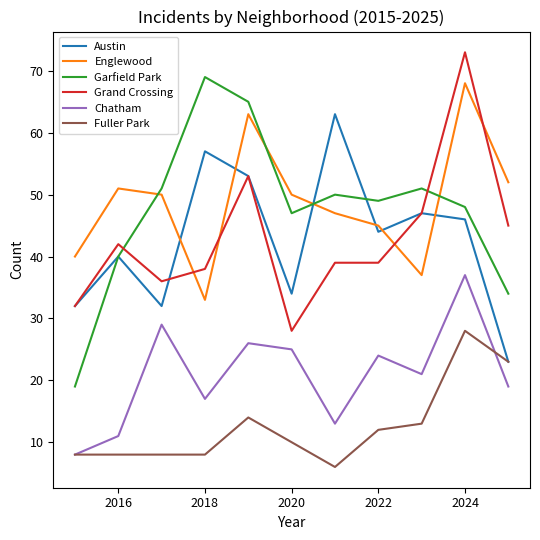

True or false: Chatham and Englewood intersect in this chart.

False